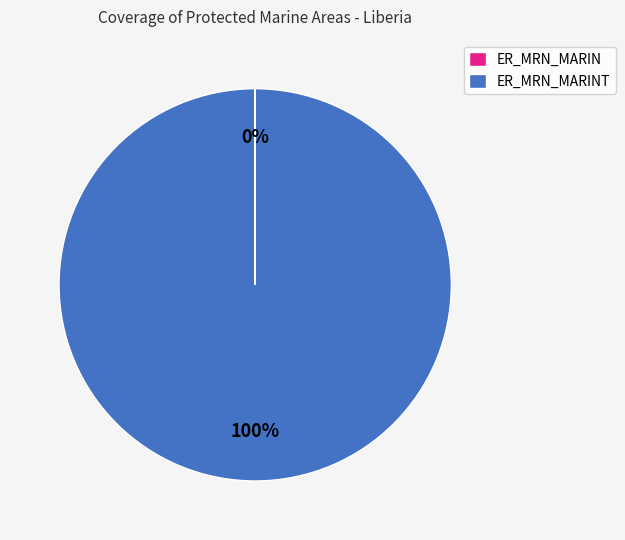

To the nearest percent, what is the difference between the largest and smallest slice percentages?

100%